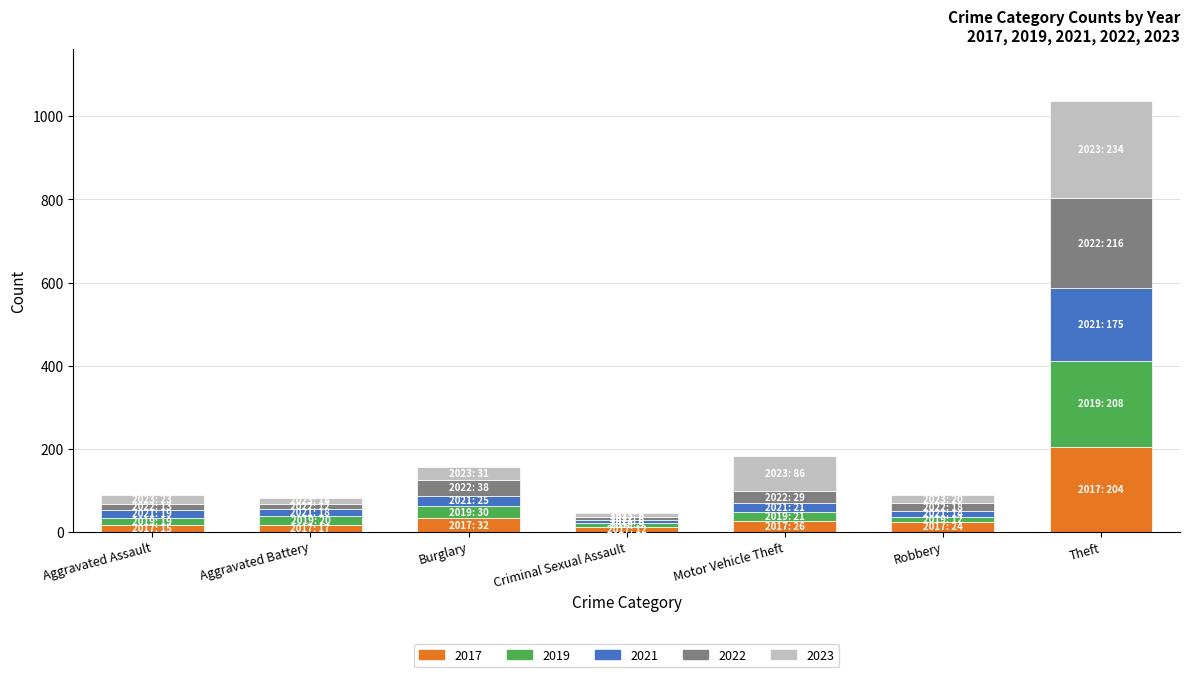

Is it true that 2017 equals 12 at Criminal Sexual Assault?

True